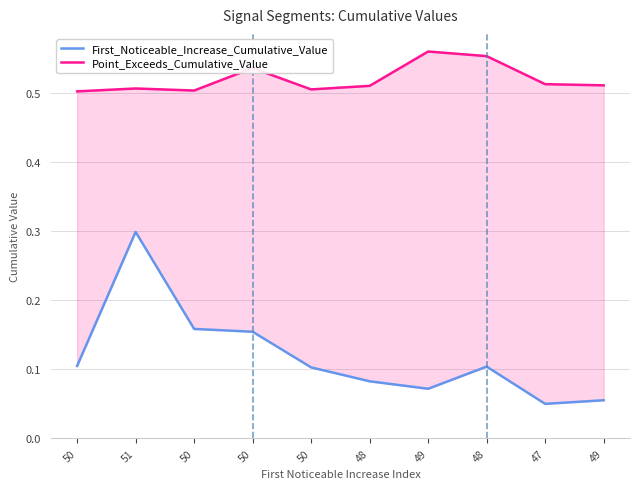

True or false: First_Noticeable_Increase_Cumulative_Value has more than 2 points higher than both neighbors.

False